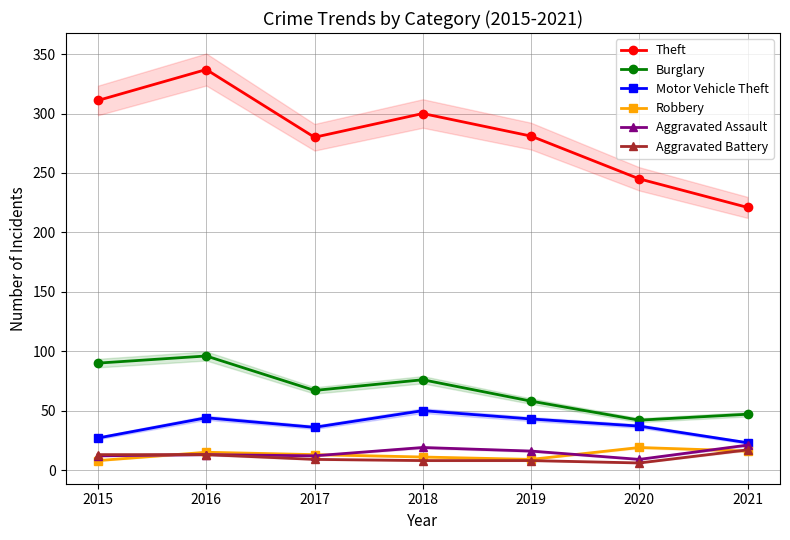

True or false: Motor Vehicle Theft and Robbery intersect in this chart.

False